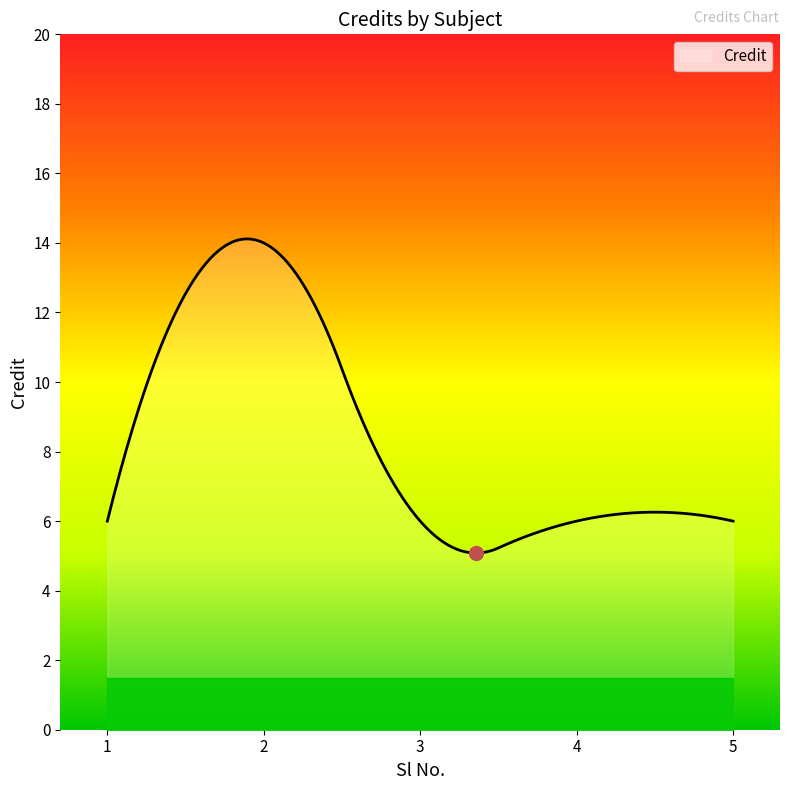

What is the smallest value displayed?

5.1